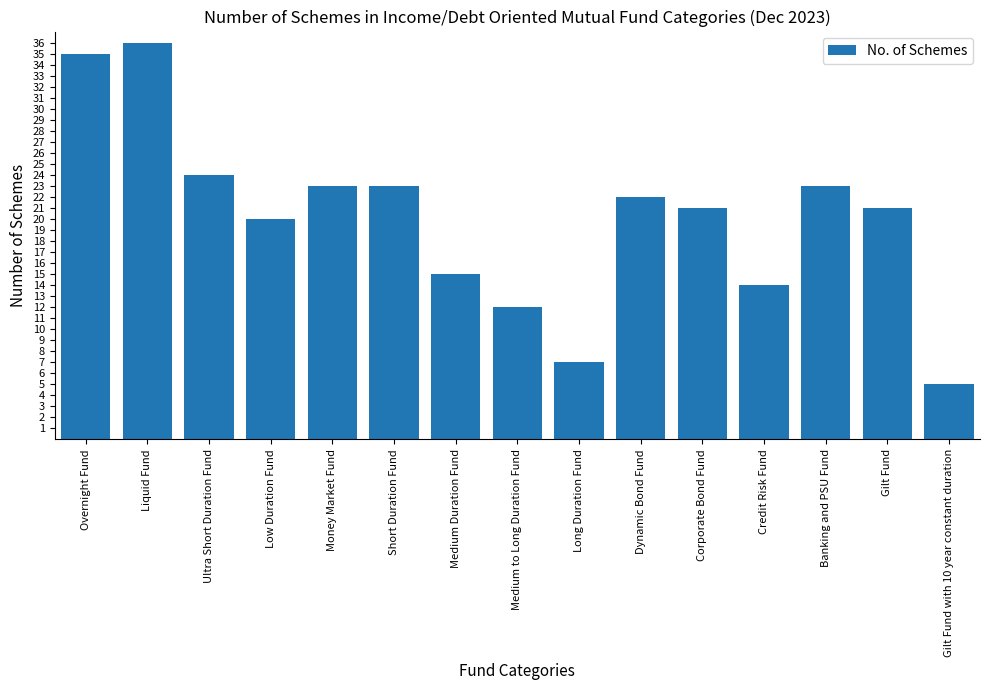

Are the bars horizontal?

No